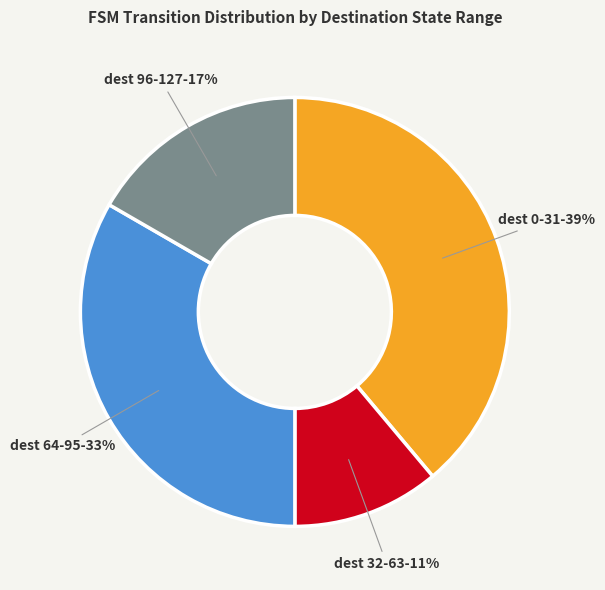

Approximately how many times larger is the value at dest 96-127 compared to dest 32-63?

1.5